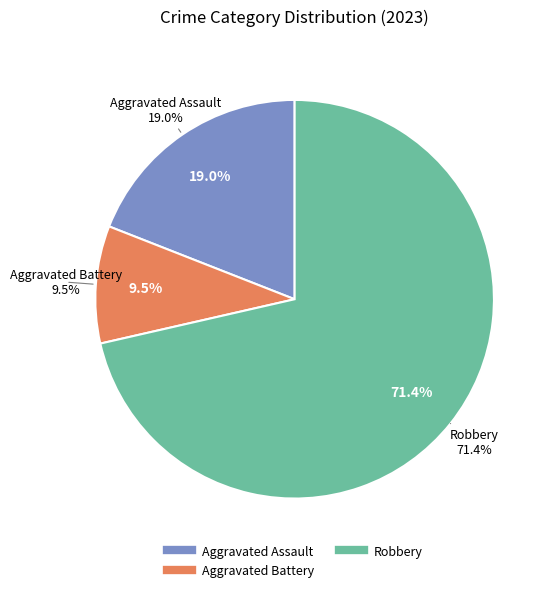

Is it true that Aggravated Assault is 30% of the pie?

False